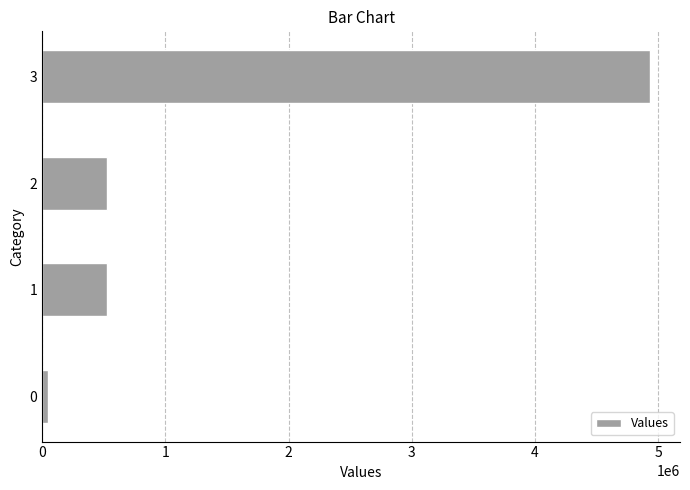

The value at 1 is 522935. True or false?

True